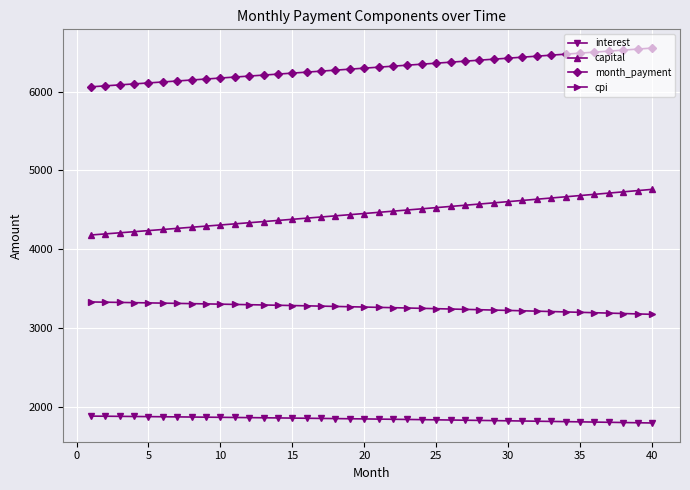

What is the difference between the second highest and minimum values in the capital series?

563.5